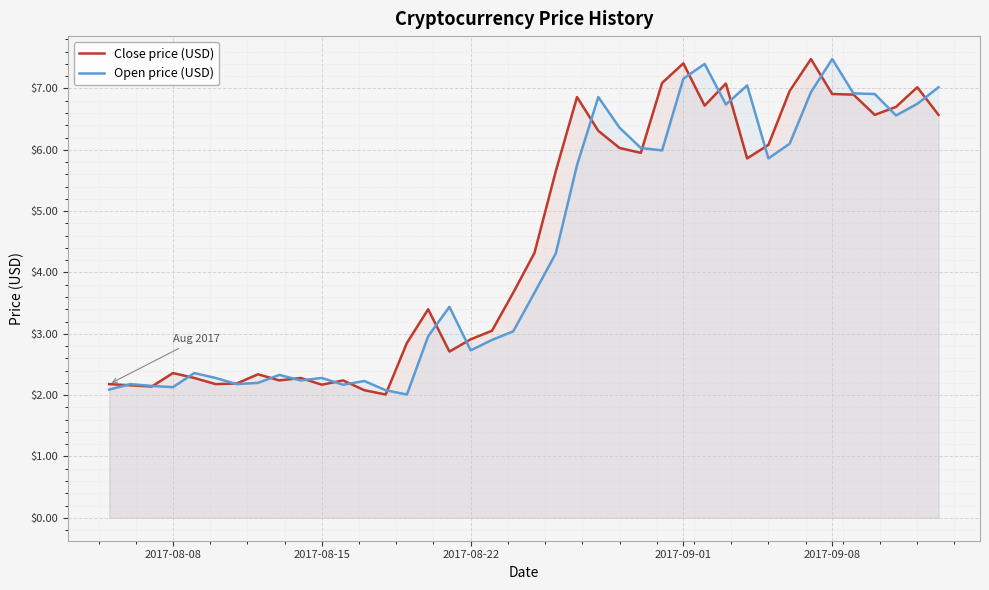

What is the maximum value for Close price (USD)?

7.5